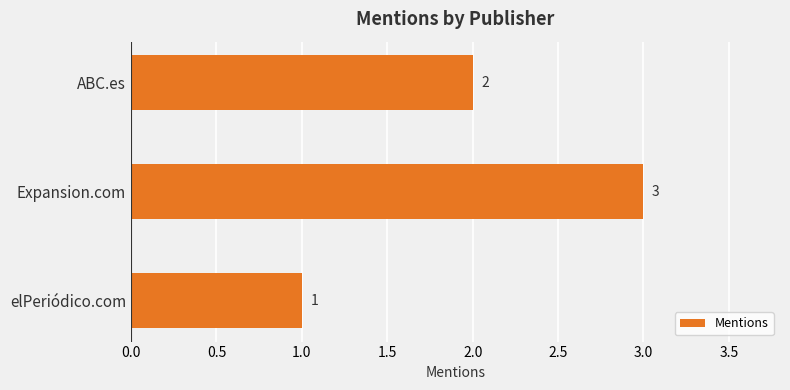

Count the values in the range 1 to 3.

3